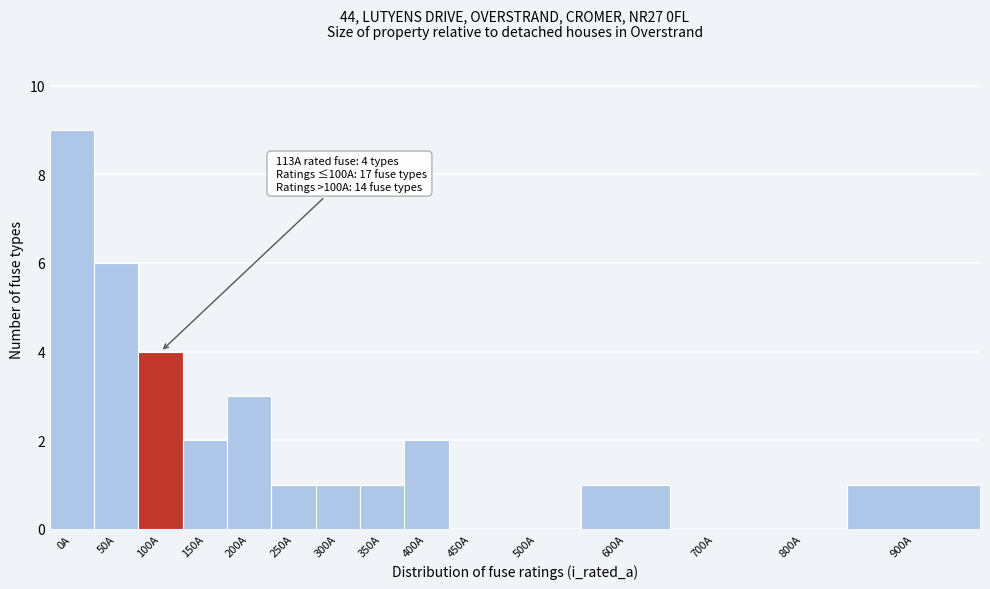

Reading right to left, list all the values displayed in this chart.

900A=1	800A=0	700A=0	600A=1	500A=0	450A=0	400A=2	350A=1	300A=1	250A=1	200A=3	150A=2	100A=4	50A=6	0A=9